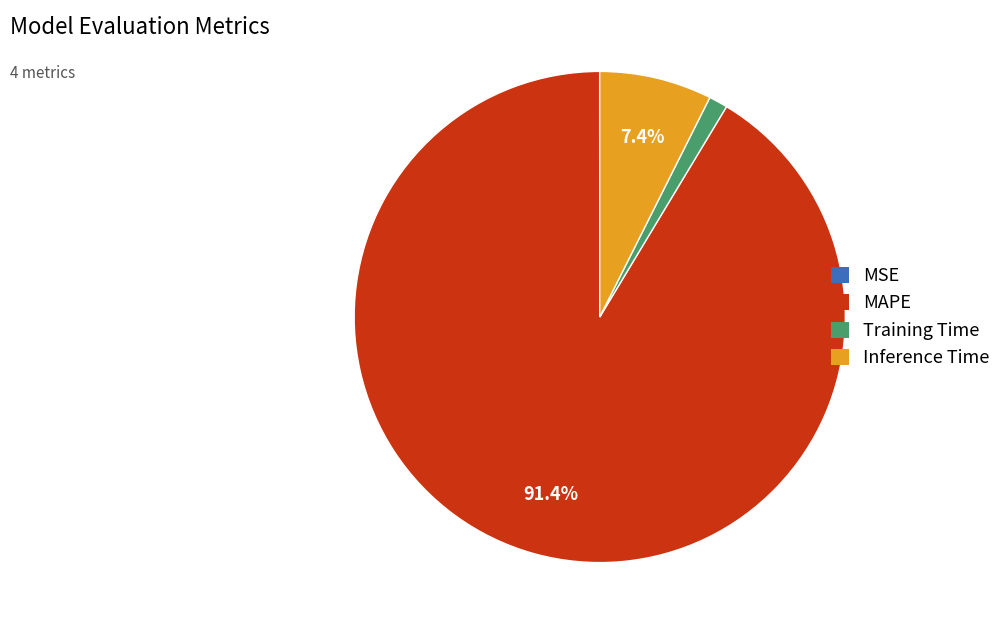

To the nearest percent, what is the difference between the largest and smallest slice percentages?

91%